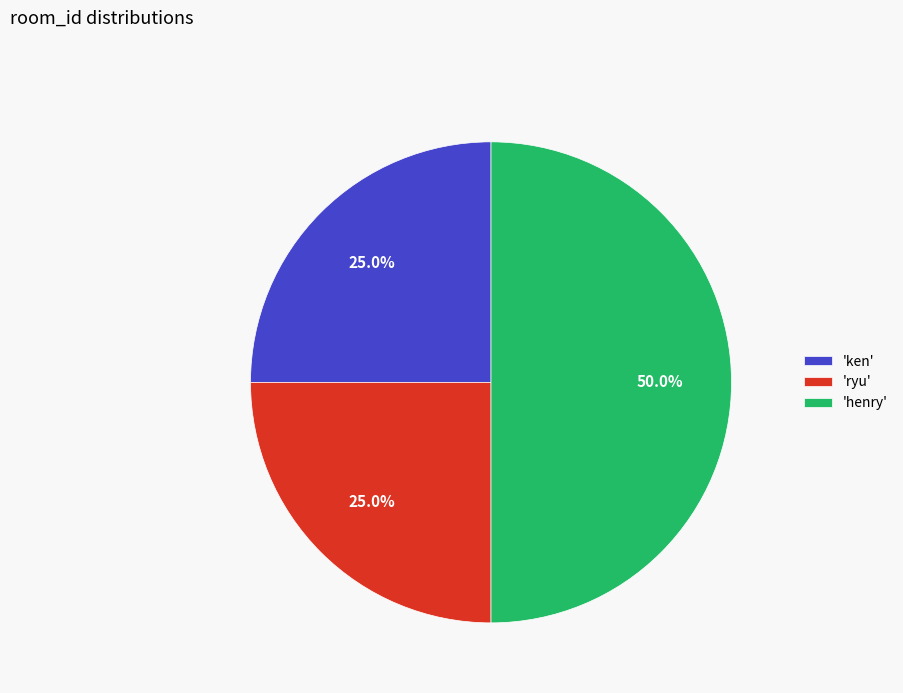

How many segments does this pie chart have?

3